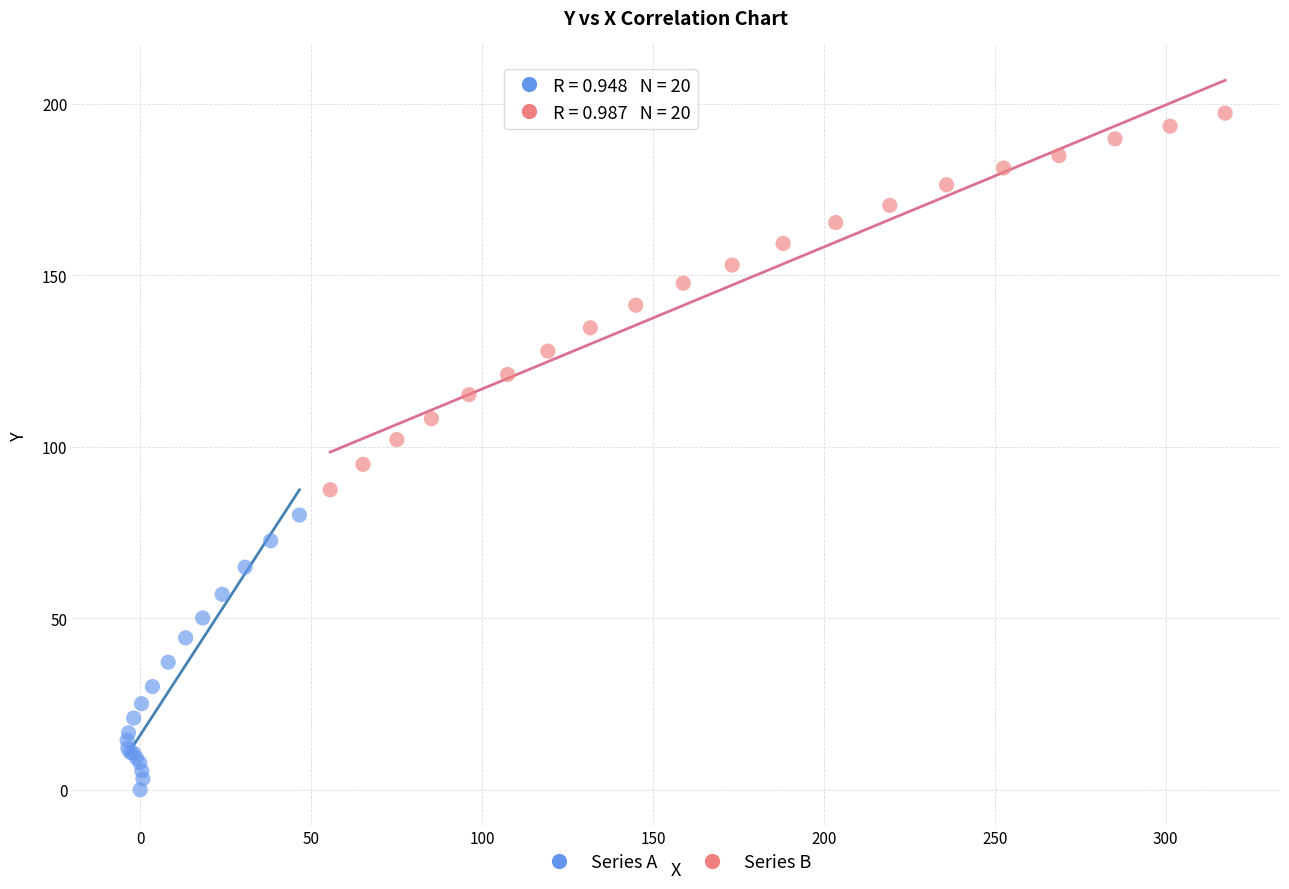

Which series reaches the maximum Y coordinate?

Series B